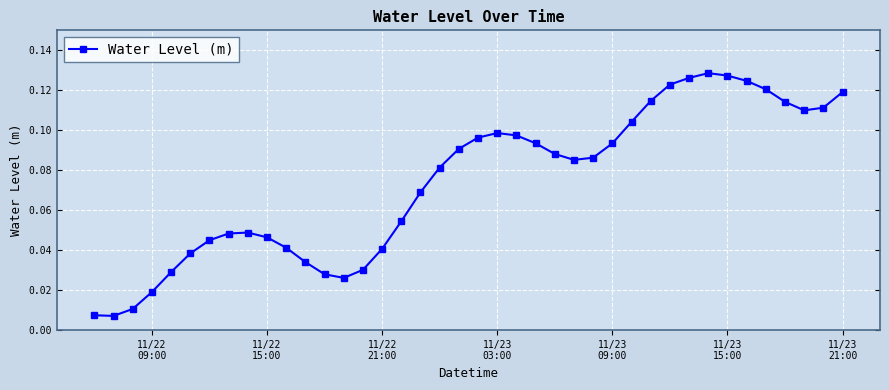

True or false: there are more than 2 points higher than both neighbors.

True